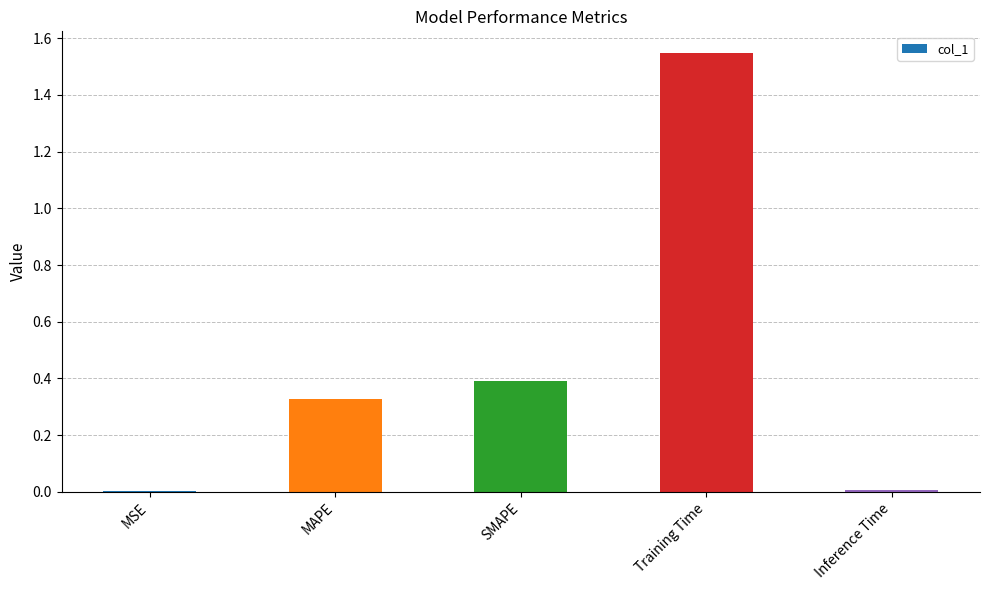

Which label corresponds to the largest value in the chart?

Training Time